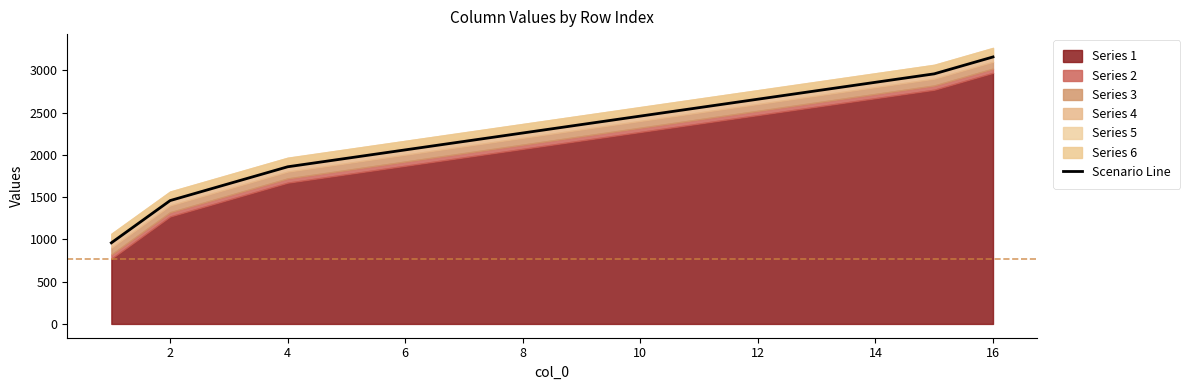

Does the chart display data point markers on the line(s)?

No